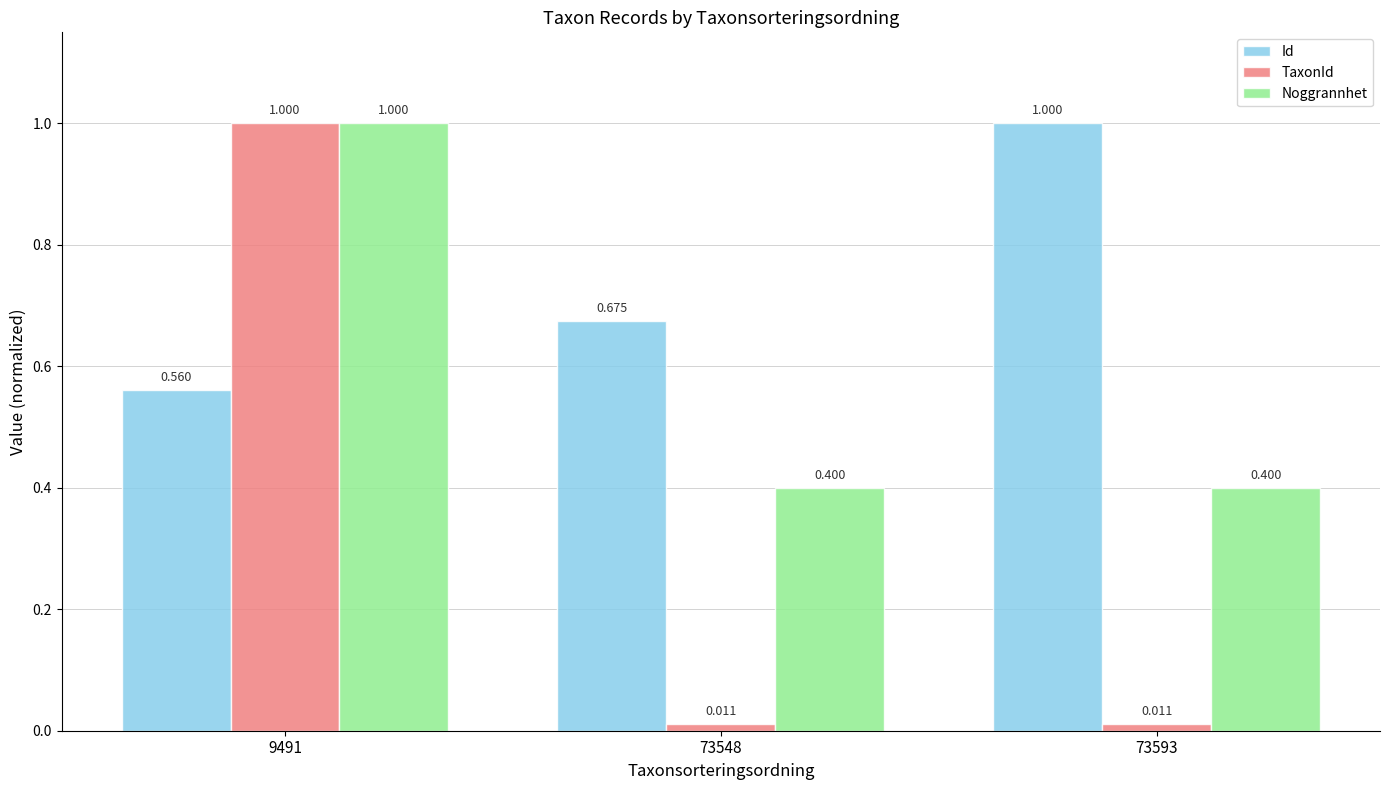

What is the difference between the maximum and second lowest values in the TaxonId series?

1.0